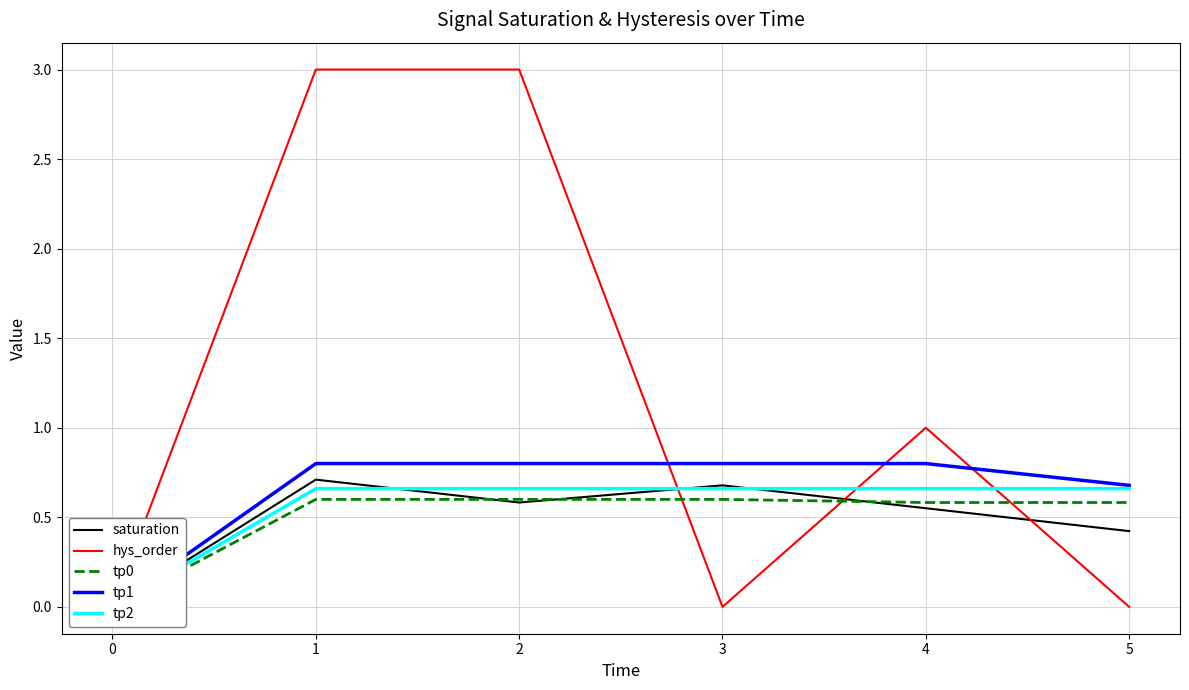

What is the difference between the highest and lowest values at 2?

2.4